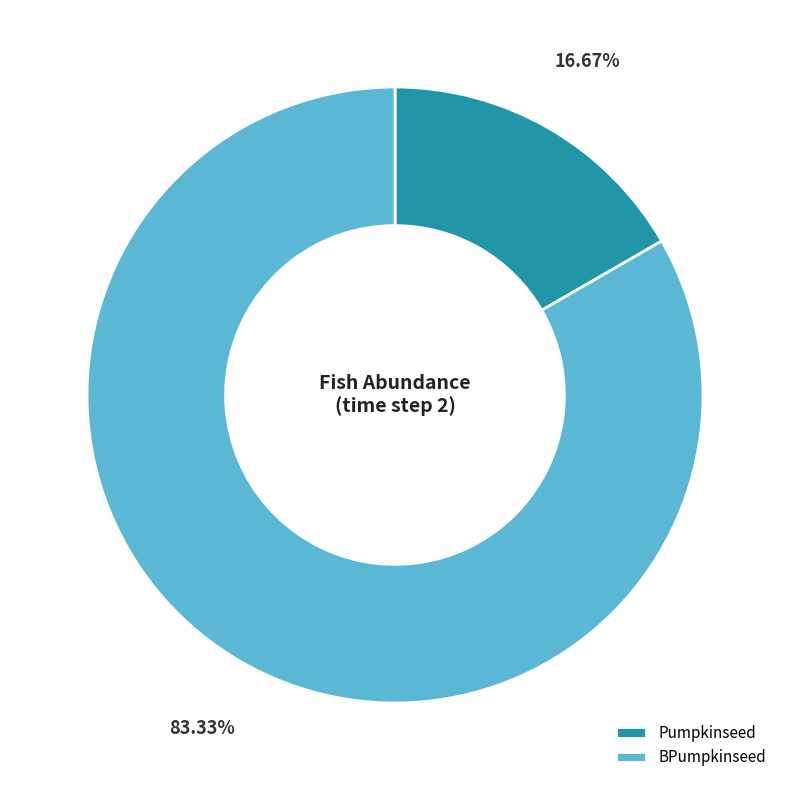

What is the total percentage of BPumpkinseed and Pumpkinseed?

100.0%